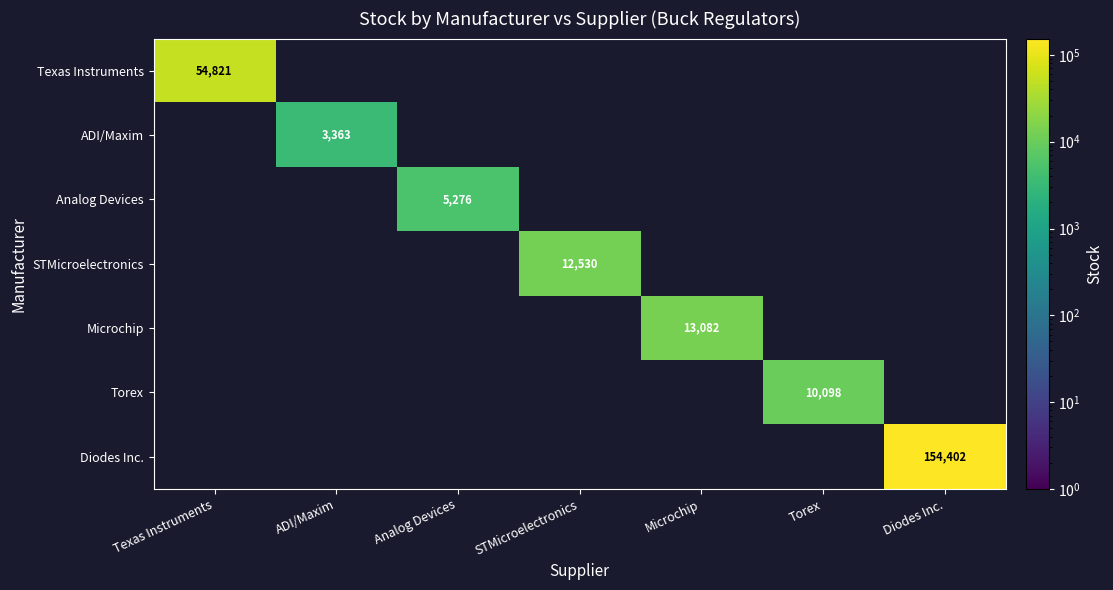

The value of Torex at Torex is 10098. True or false?

True